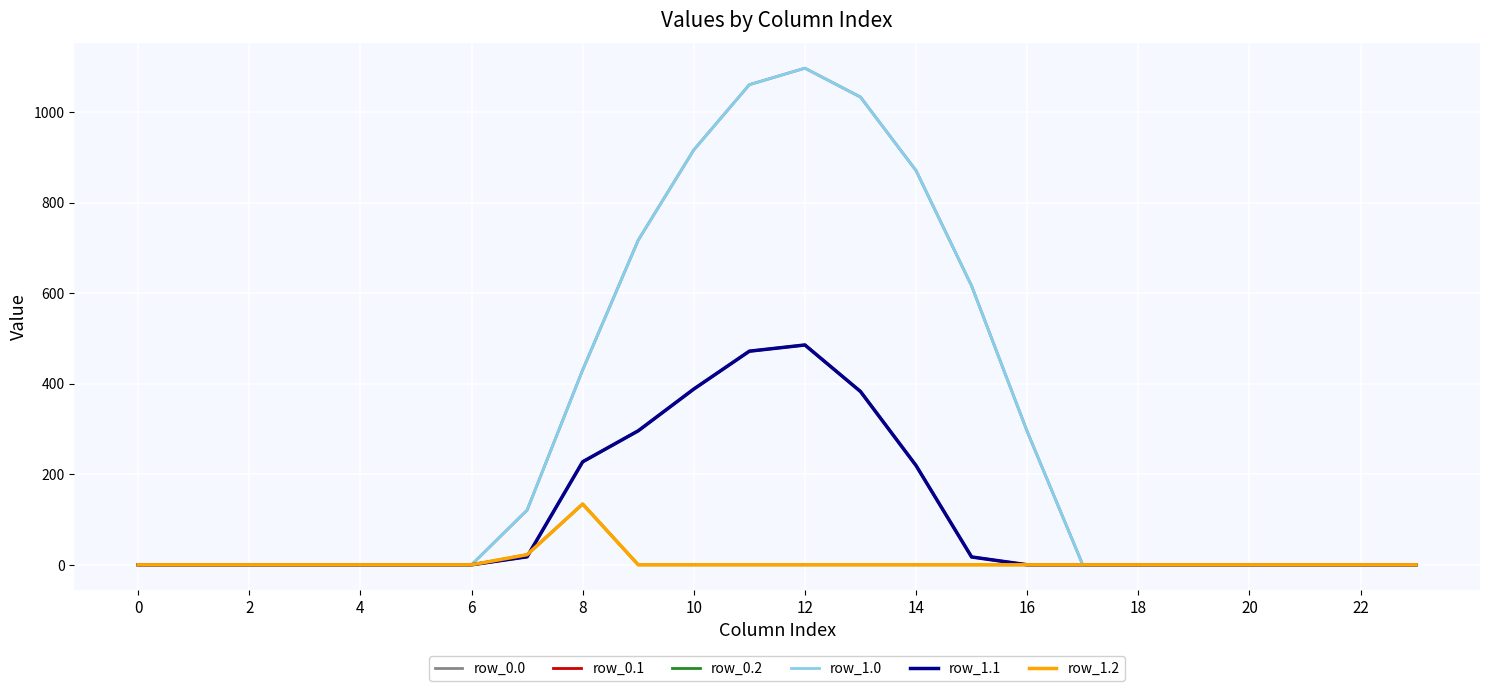

Does the chart display data point markers on the line(s)?

No